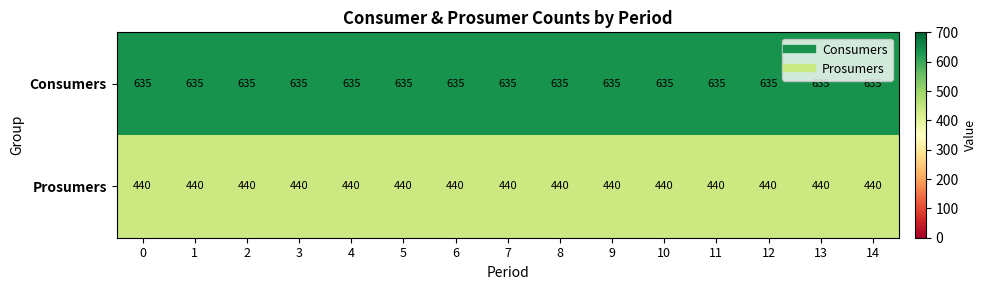

What is the average value of the Prosumers series?

440